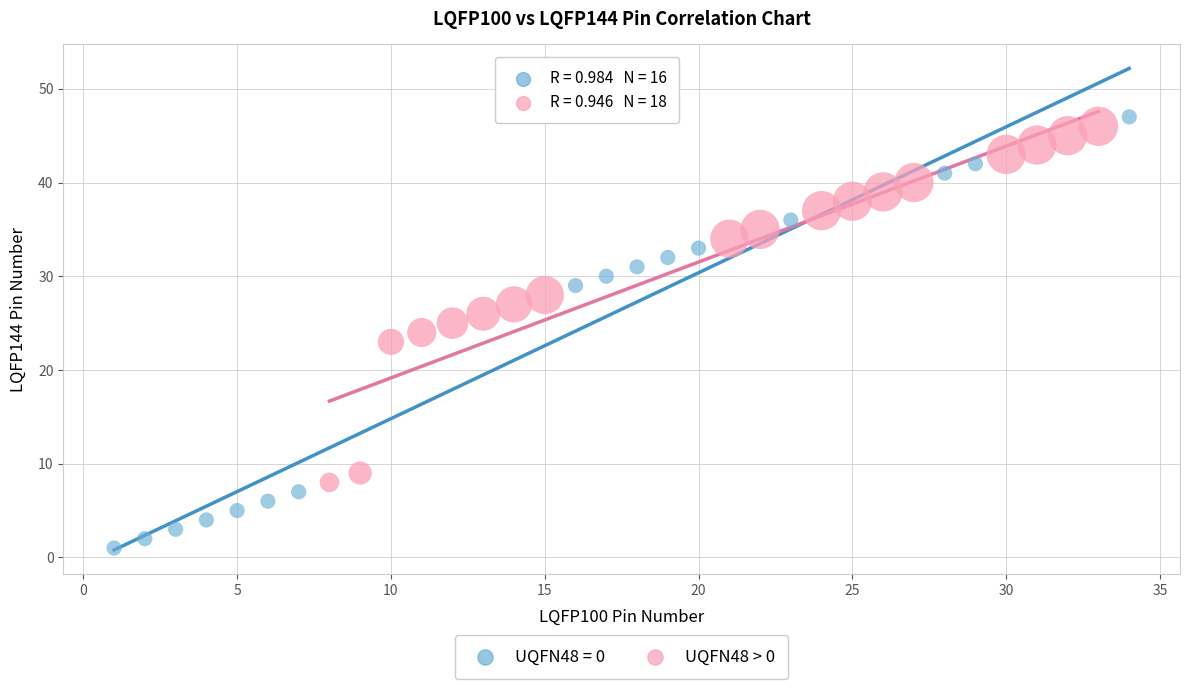

Which series has the largest Y range (max minus min)?

UQFN48 = 0